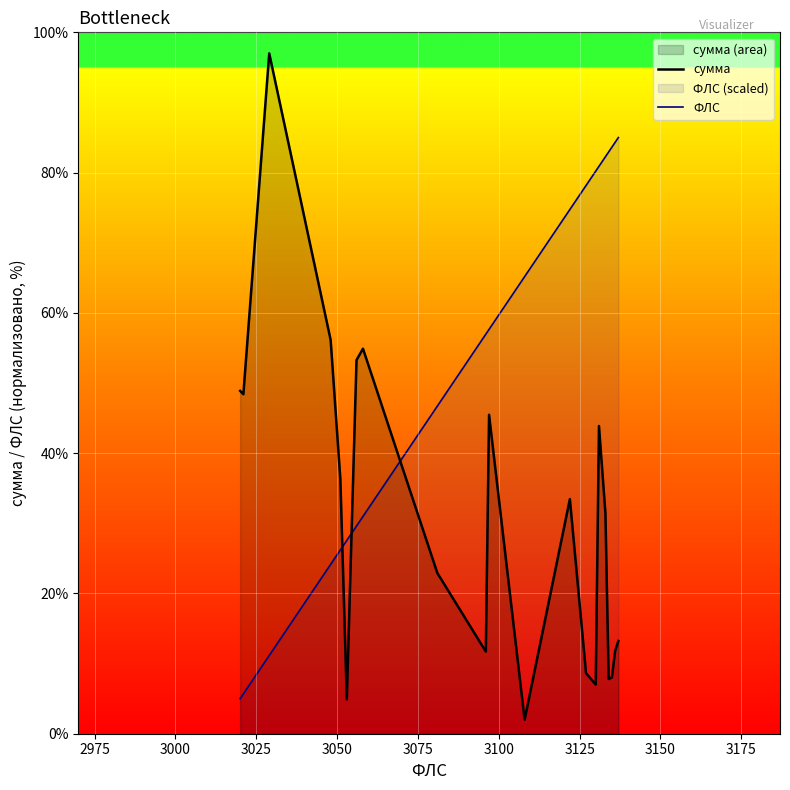

Rank the series by their average value, from lowest to highest.

сумма, ФЛС